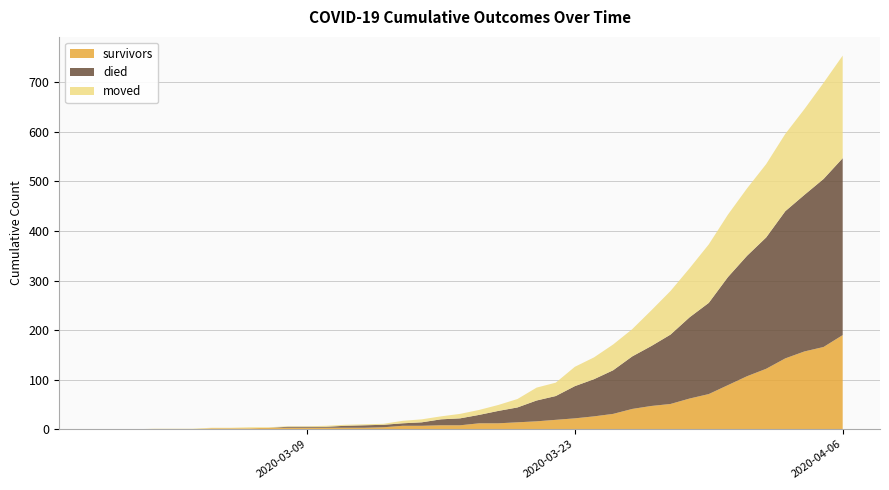

Reading left to right, list all the values displayed in this chart.

survivors: 2020-02-27=0	2020-02-28=0	2020-02-29=0	2020-03-01=0	2020-03-02=0	2020-03-03=0	2020-03-04=2	2020-03-05=2	2020-03-06=2	2020-03-07=3	2020-03-08=3	2020-03-09=3	2020-03-10=3	2020-03-11=3	2020-03-12=3	2020-03-13=4	2020-03-14=7	2020-03-15=7	2020-03-16=8	2020-03-17=8	2020-03-18=12	2020-03-19=12	2020-03-20=14	2020-03-21=16	2020-03-22=19	2020-03-23=22	2020-03-24=26	2020-03-25=31	2020-03-26=41	2020-03-27=47	2020-03-28=51	2020-03-29=62	2020-03-30=71	2020-03-31=89	2020-04-01=107	2020-04-02=122	2020-04-03=143	2020-04-04=157	2020-04-05=166	2020-04-06=190
died: 2020-02-27=0	2020-02-28=0	2020-02-29=0	2020-03-01=0	2020-03-02=0	2020-03-03=0	2020-03-04=0	2020-03-05=0	2020-03-06=0	2020-03-07=0	2020-03-08=2	2020-03-09=2	2020-03-10=2	2020-03-11=4	2020-03-12=5	2020-03-13=5	2020-03-14=5	2020-03-15=7	2020-03-16=12	2020-03-17=14	2020-03-18=17	2020-03-19=25	2020-03-20=30	2020-03-21=42	2020-03-22=48	2020-03-23=65	2020-03-24=75	2020-03-25=88	2020-03-26=106	2020-03-27=121	2020-03-28=140	2020-03-29=164	2020-03-30=184	2020-03-31=218	2020-04-01=243	2020-04-02=265	2020-04-03=297	2020-04-04=316	2020-04-05=339	2020-04-06=357
moved: 2020-02-27=0	2020-02-28=0	2020-02-29=0	2020-03-01=1	2020-03-02=1	2020-03-03=1	2020-03-04=1	2020-03-05=1	2020-03-06=2	2020-03-07=1	2020-03-08=1	2020-03-09=1	2020-03-10=2	2020-03-11=2	2020-03-12=2	2020-03-13=2	2020-03-14=5	2020-03-15=6	2020-03-16=6	2020-03-17=9	2020-03-18=10	2020-03-19=12	2020-03-20=17	2020-03-21=26	2020-03-22=27	2020-03-23=39	2020-03-24=44	2020-03-25=52	2020-03-26=55	2020-03-27=72	2020-03-28=88	2020-03-29=99	2020-03-30=118	2020-03-31=126	2020-04-01=136	2020-04-02=148	2020-04-03=156	2020-04-04=173	2020-04-05=194	2020-04-06=207